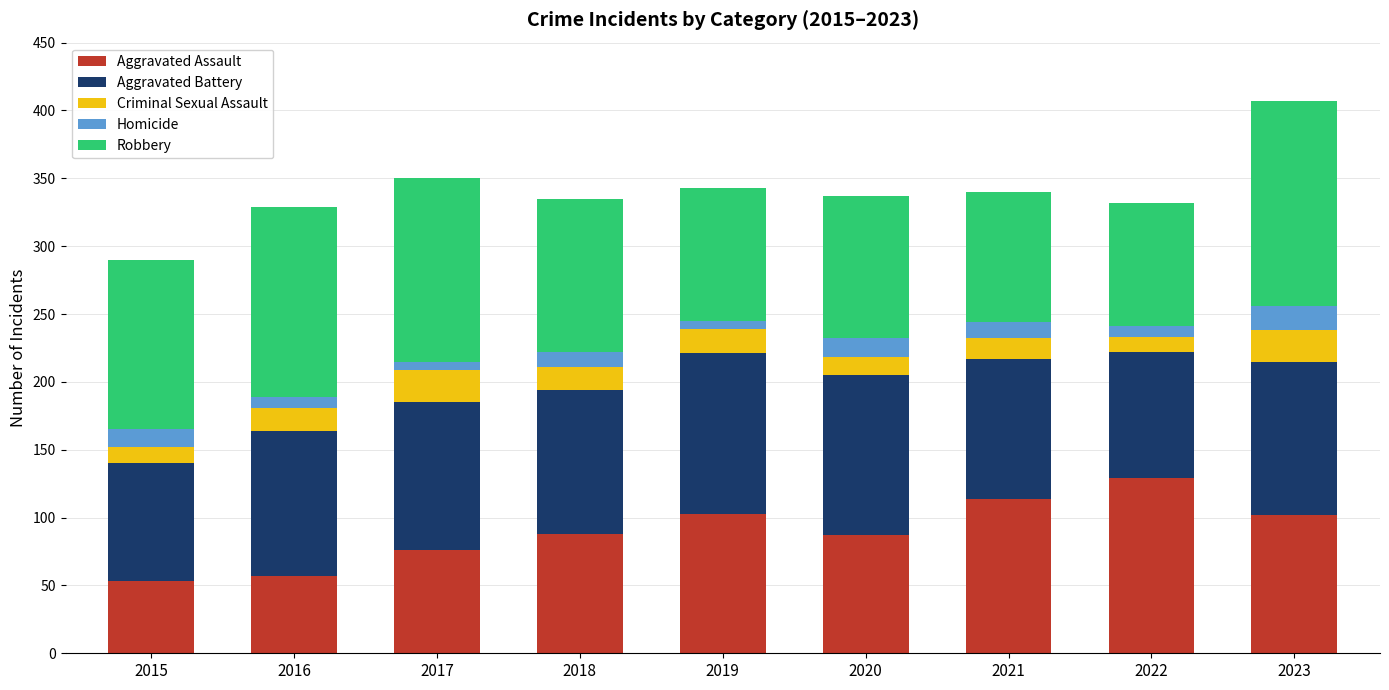

What is the highest value of the Aggravated Assault series?

129